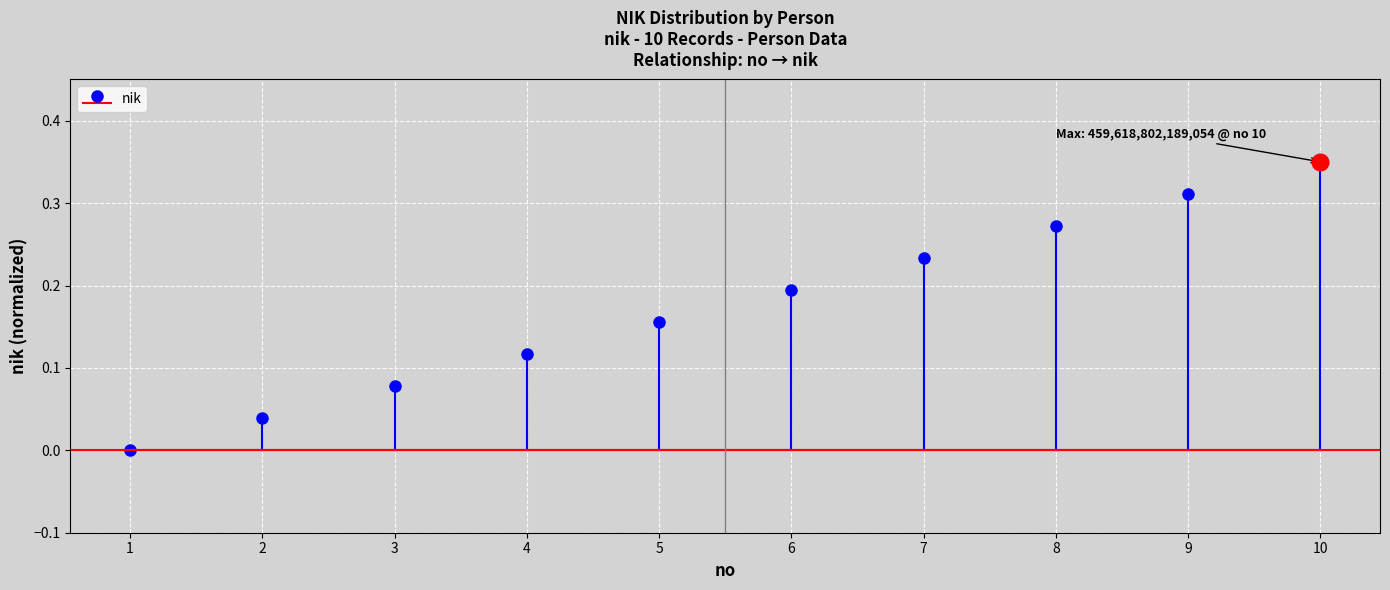

At which category does the chart reach its minimum across all series?

1